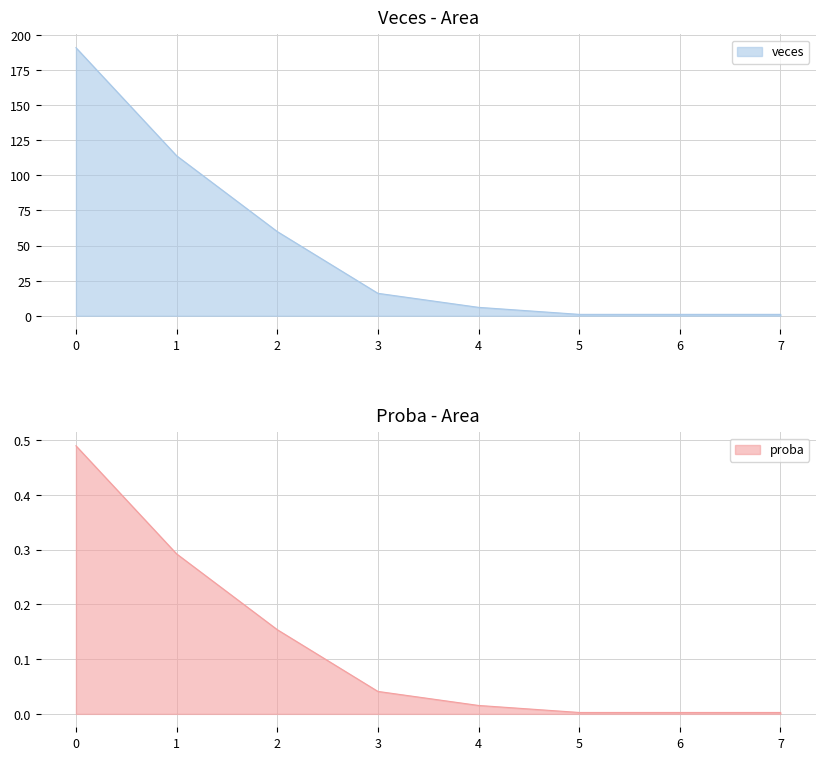

List the labels in order of veces value, smallest first.

5, 6, 7, 4, 3, 2, 1, 0